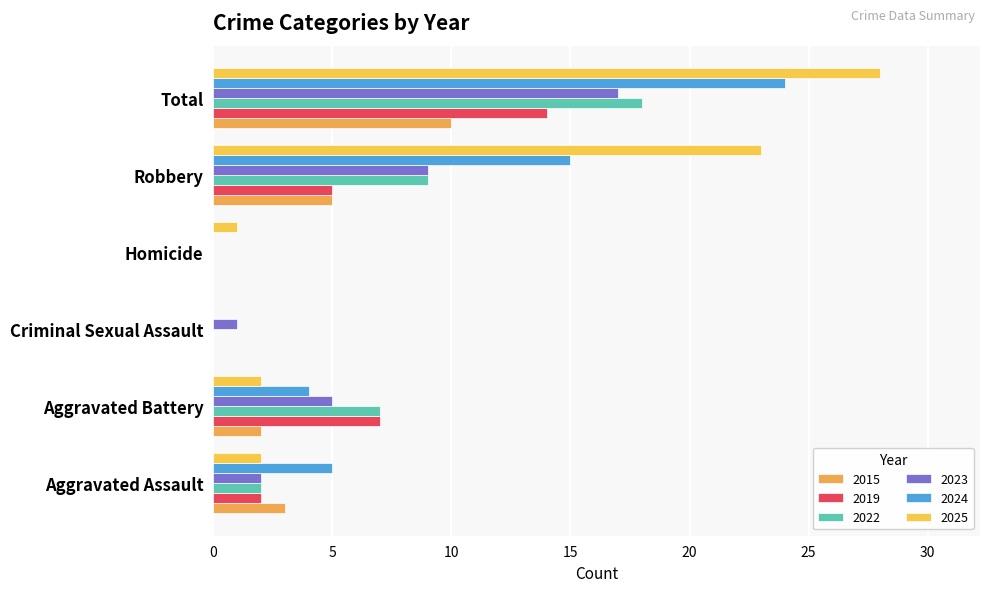

List the series in order of their peak value, lowest first.

2015, 2019, 2023, 2022, 2024, 2025